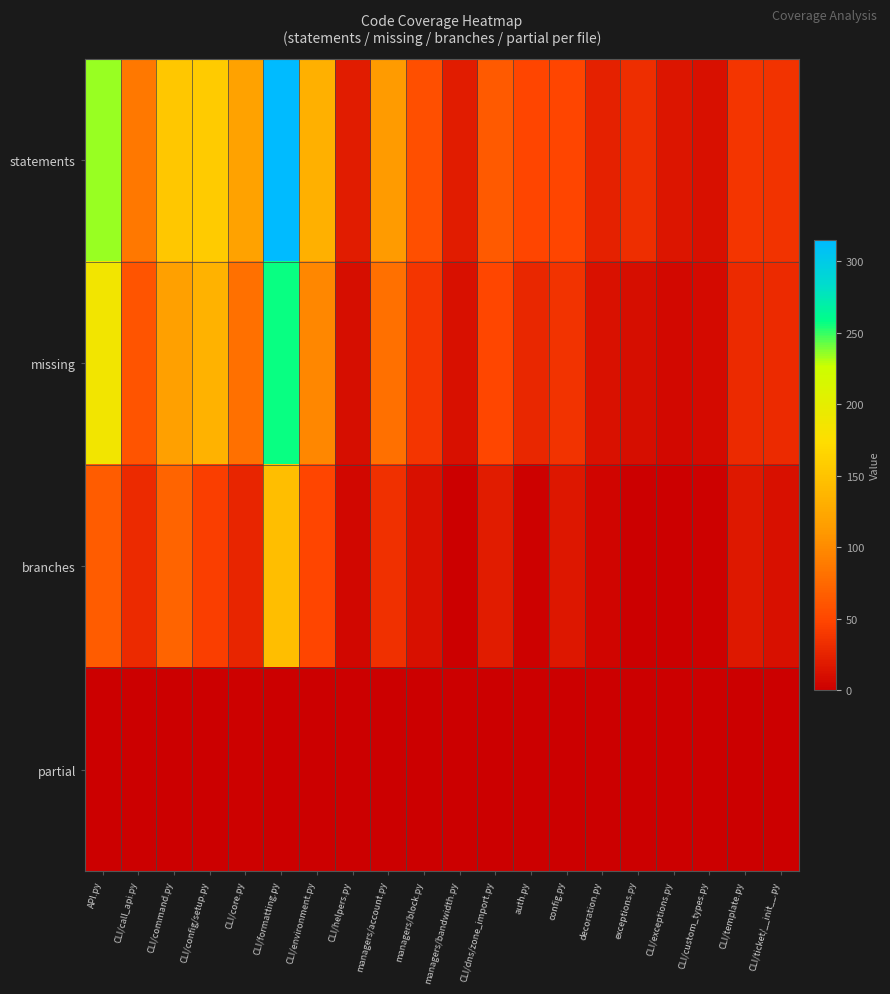

Which label corresponds to the smallest value in the chart?

managers/bandwidth.py